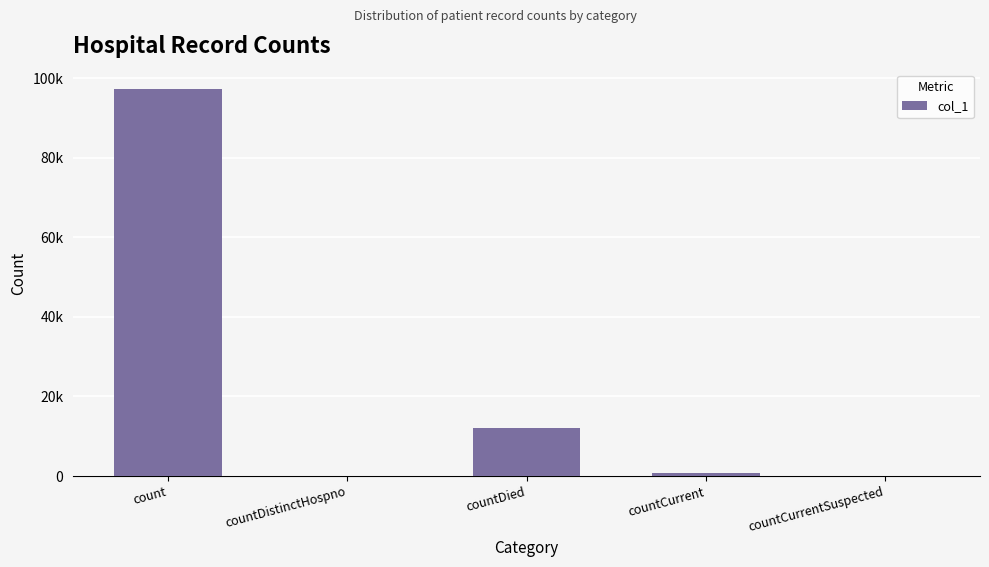

Does the chart contain any negative values?

No